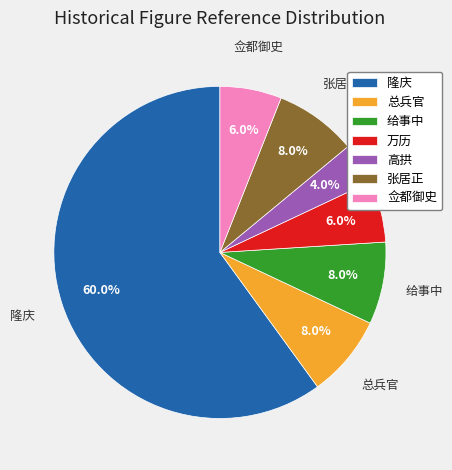

Which category has the smallest portion of the pie?

高拱